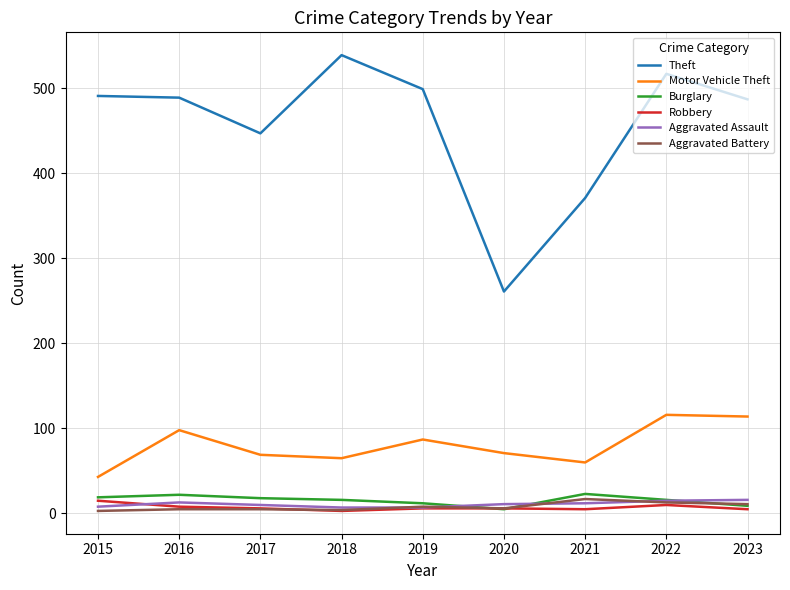

The Robbery series shows 5 at 2023. True or false?

True